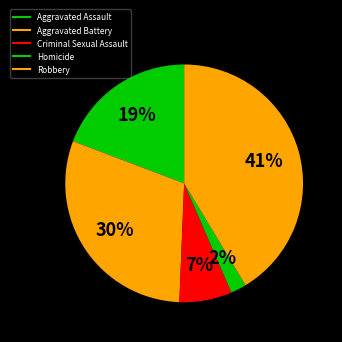

Is Homicide the majority of the pie?

No